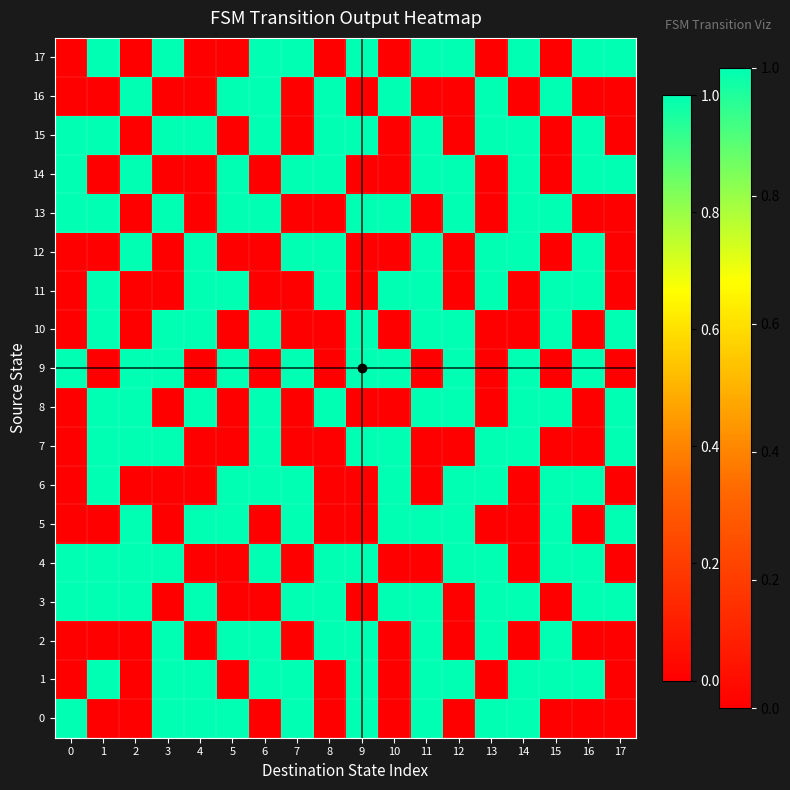

At which category does the chart reach its minimum across all series?

1